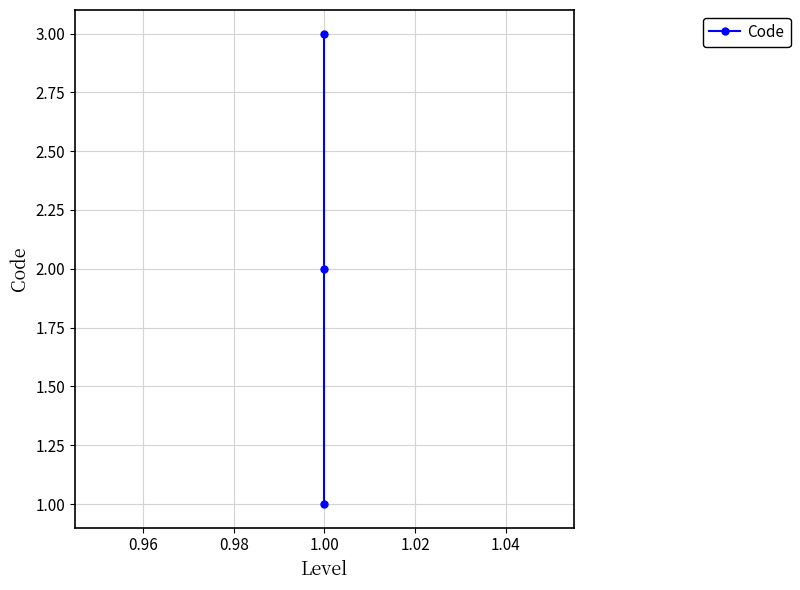

Between 0.94 and 0.98, which is larger?

0.98